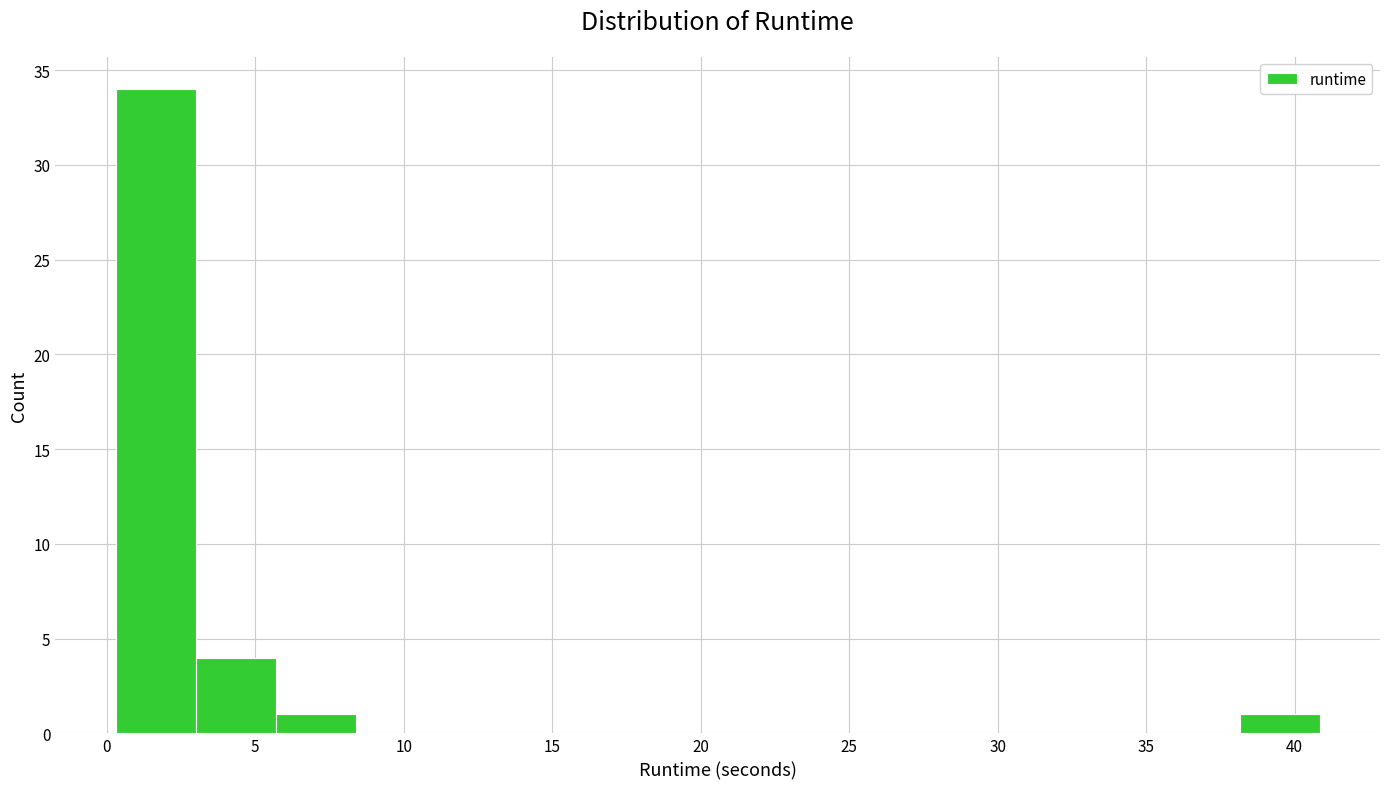

Which range on the x-axis has the tallest bar?

0.5 to 3.0